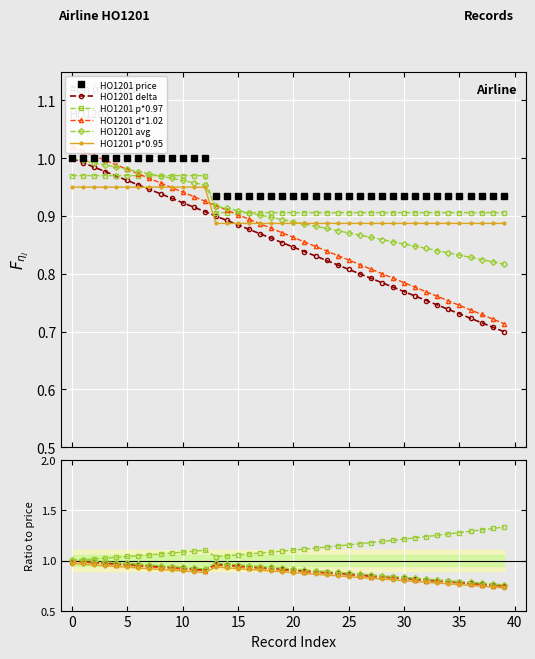

What is the minimum value for HO1201_price?

0.9